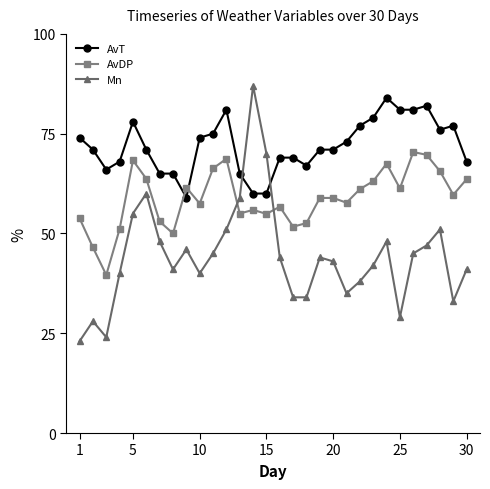

What is the value of the Mn point at the 7th from the left?

48.0